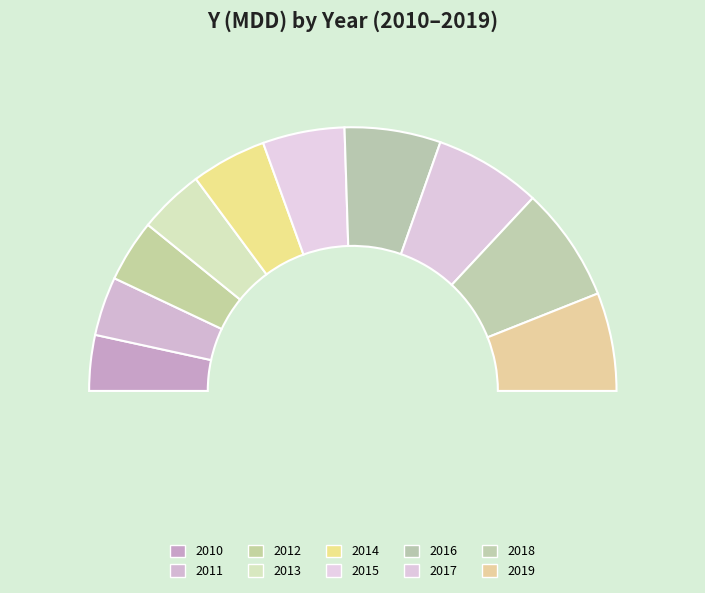

Between 2018 and 2017, which is larger?

2018